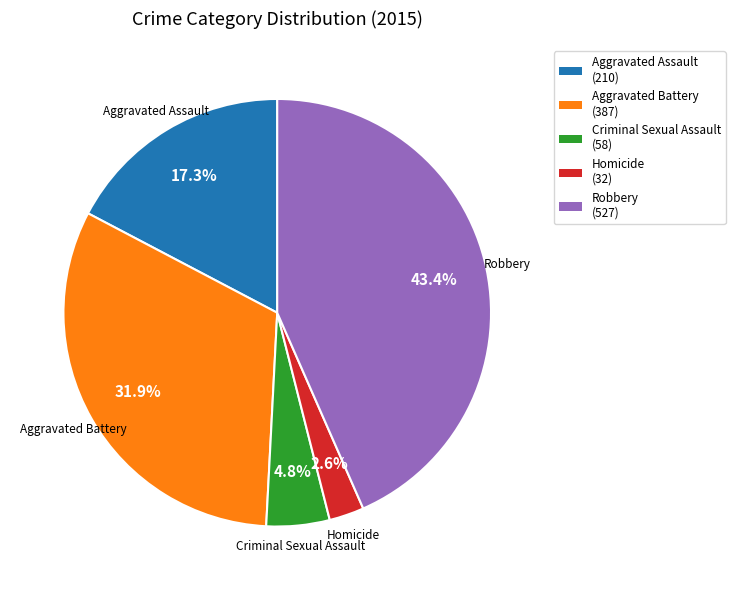

Which has a higher value, Aggravated Assault (210) or Criminal Sexual Assault (58)?

Aggravated Assault (210)